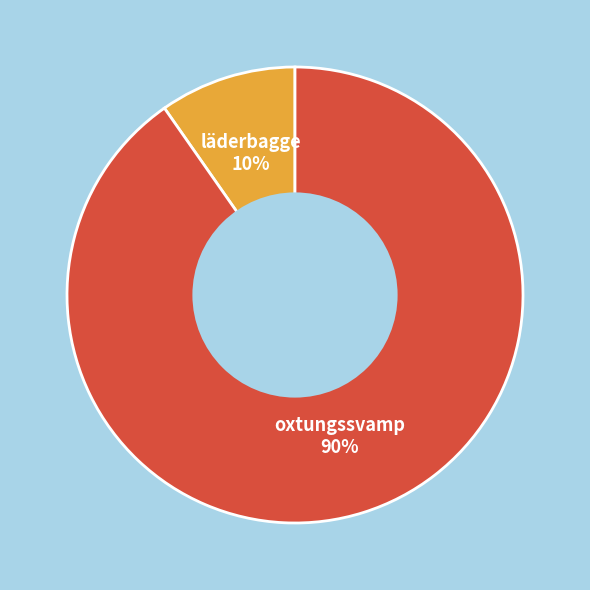

To the nearest percent, what is the average slice percentage?

50%